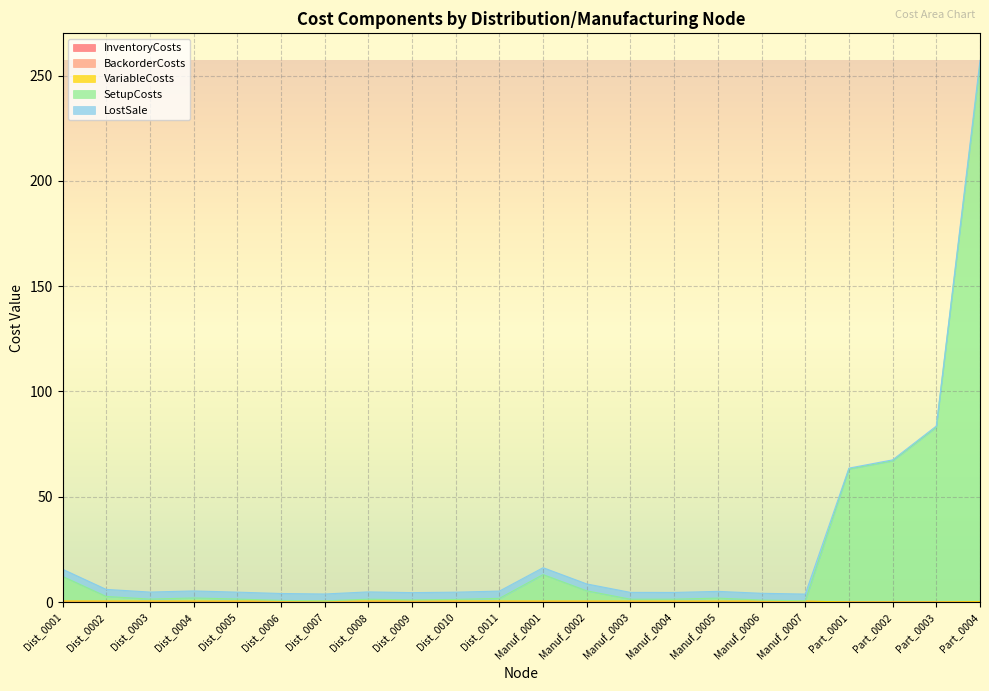

Does the chart display data point markers on the line(s)?

No